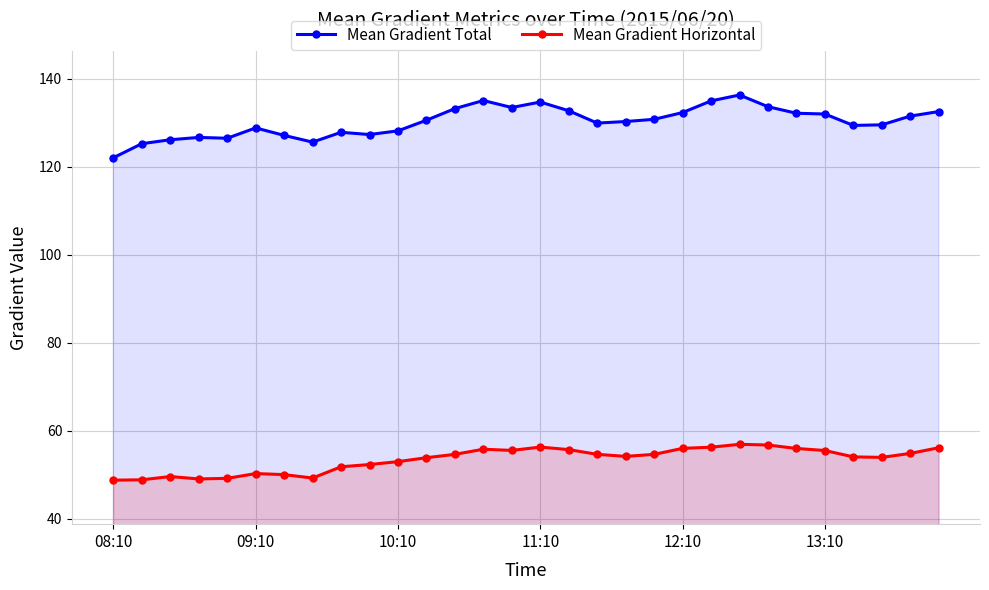

What is the difference between the highest and lowest values at 12:10?

76.3